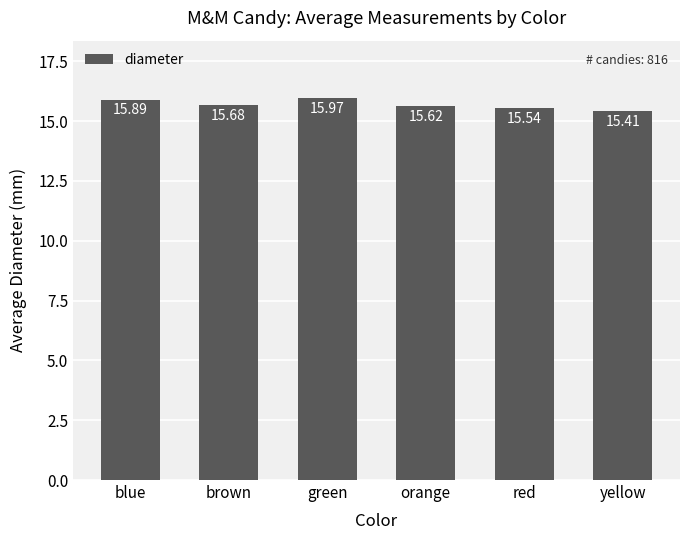

Reading left to right, transcribe all the data shown in this chart.

15.9	15.7	16.0	15.6	15.5	15.4